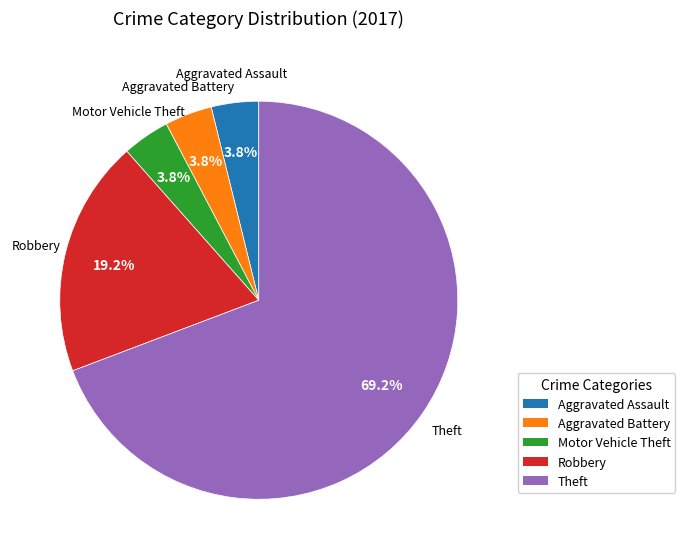

To the nearest percent, what percentage of the pie is Theft?

69%